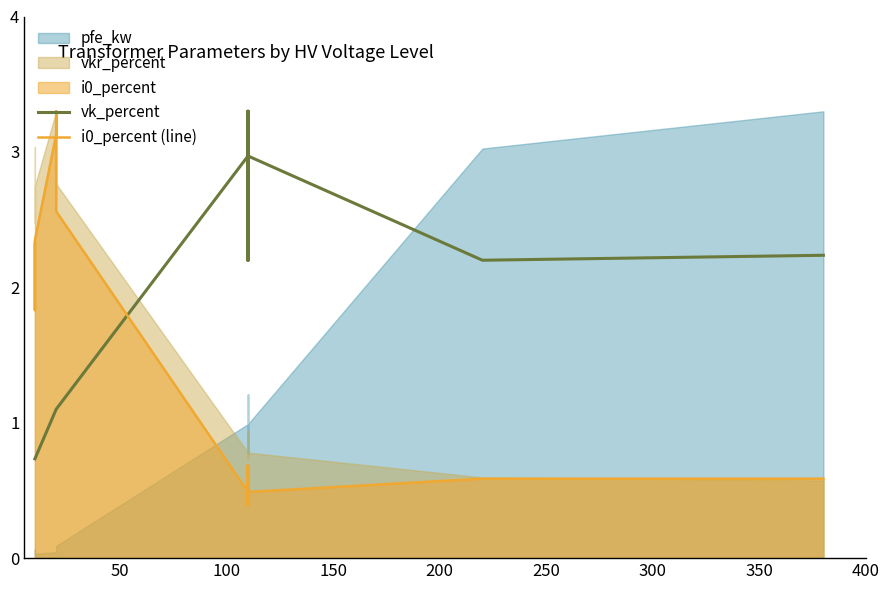

What is the label of the 13th point from the right?

50